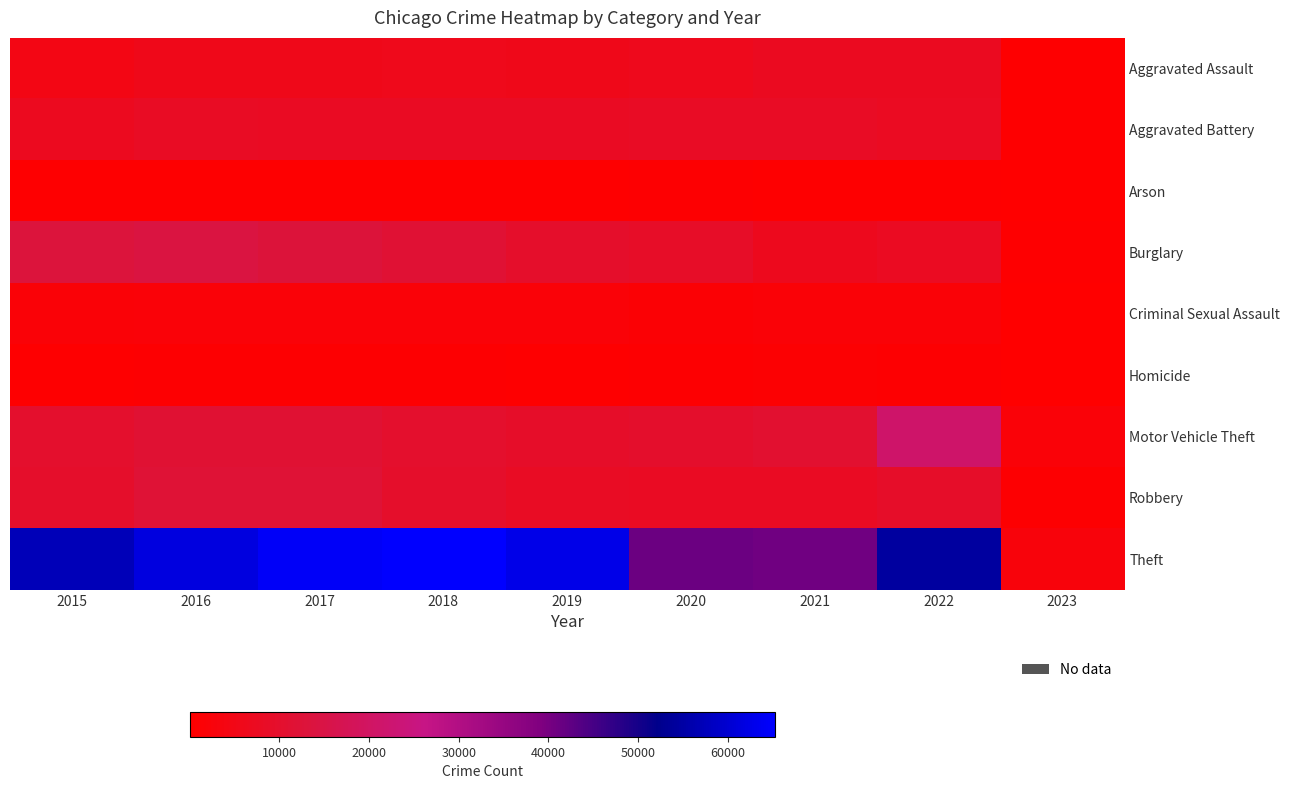

Reading left to right, extract all data points from this chart.

Aggravated Assault: 2015=4480	2016=5712	2017=5793	2018=6001	2019=5840	2020=6263	2021=7243	2022=7270	2023=381
Aggravated Battery: 2015=7018	2016=8085	2017=7845	2018=7734	2019=7857	2020=8319	2021=8346	2022=7487	2023=436
Arson: 2015=448	2016=515	2017=444	2018=373	2019=376	2020=589	2021=527	2022=423	2023=31
Burglary: 2015=13184	2016=14289	2017=13001	2018=11746	2019=9639	2020=8757	2021=6658	2022=7578	2023=444
Criminal Sexual Assault: 2015=1669	2016=1816	2017=1940	2018=1976	2019=1877	2020=1452	2021=1685	2022=1736	2023=78
Homicide: 2015=496	2016=786	2017=672	2018=589	2019=498	2020=787	2021=803	2022=710	2023=31
Motor Vehicle Theft: 2015=10068	2016=11286	2017=11380	2018=9983	2019=8977	2020=9953	2021=10596	2022=21389	2023=2032
Robbery: 2015=9638	2016=11960	2017=11880	2018=9679	2019=7994	2020=7855	2021=7919	2022=8965	2023=623
Theft: 2015=57350	2016=61618	2017=64381	2018=65285	2019=62485	2020=41311	2021=40774	2022=54541	2023=2769